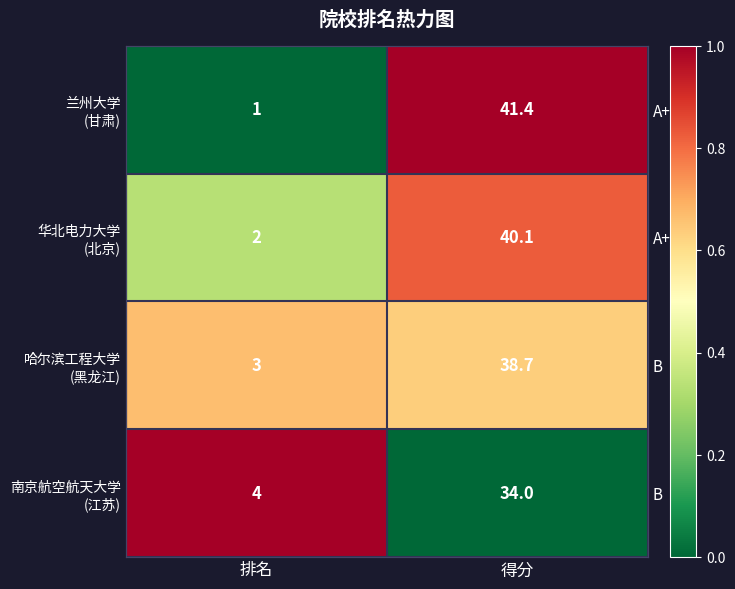

Is it true that 哈尔滨工程大学 (黑龙江) equals 0.6 at 得分?

True